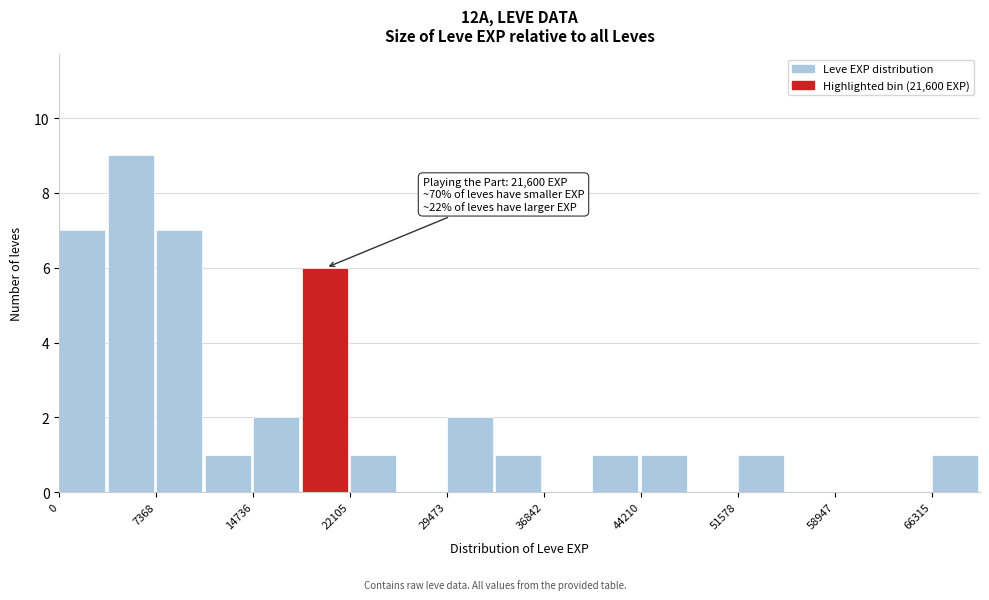

Around what value on the x-axis is the tallest bar? Give the approximate position of its centre, as read against the axis.

5000